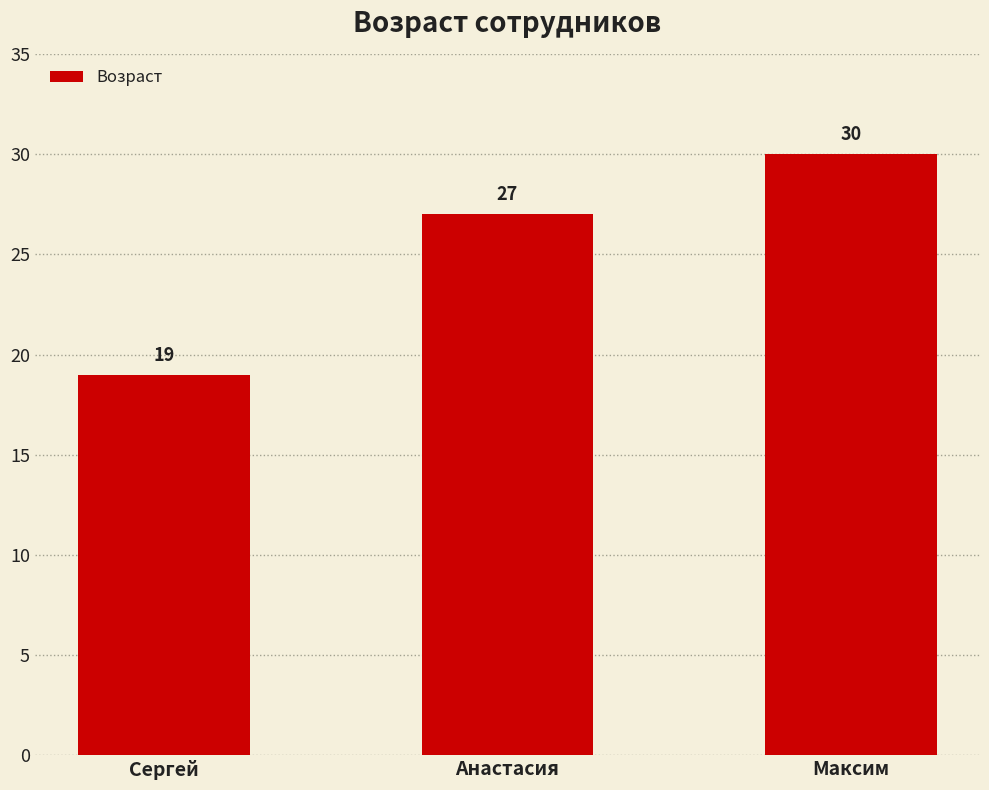

List the labels in order of value, smallest first.

Сергей, Анастасия, Максим